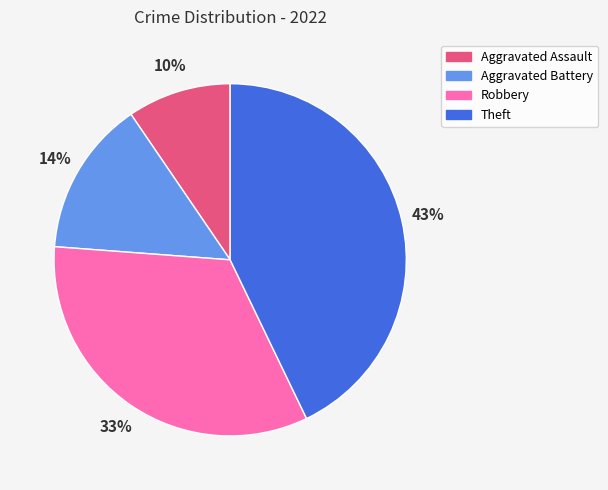

Is there a majority slice in this chart?

No